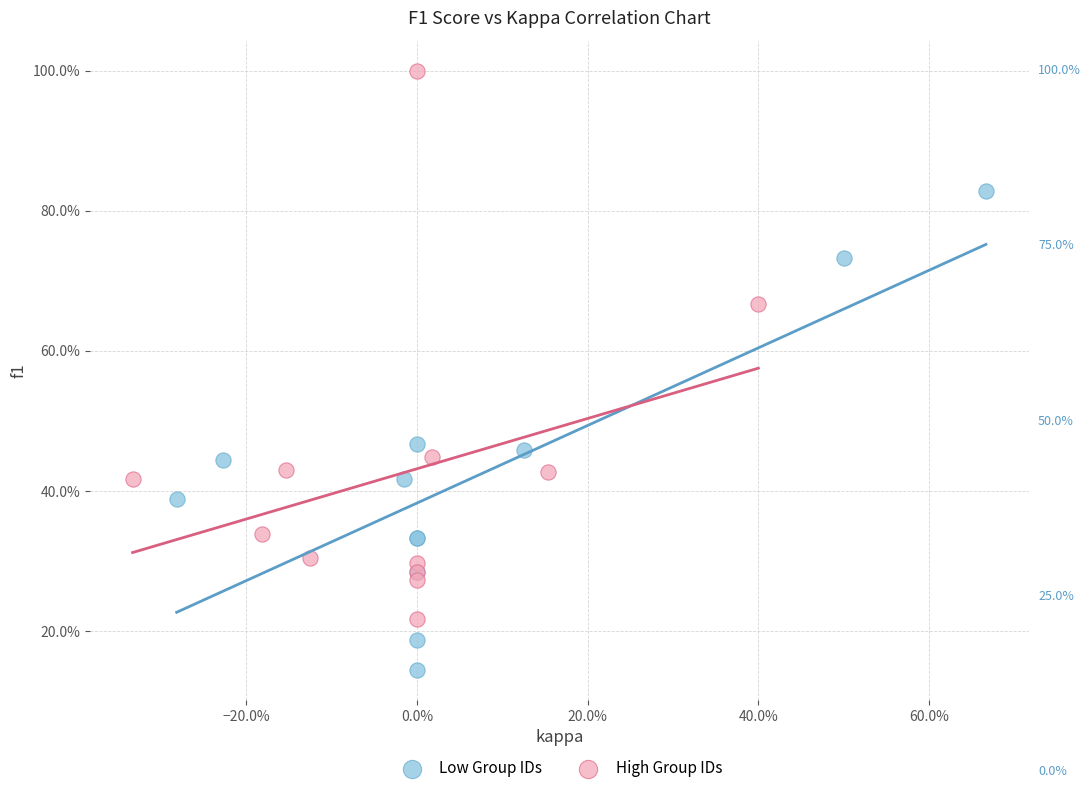

Which series reaches the minimum Y coordinate?

Low Group IDs